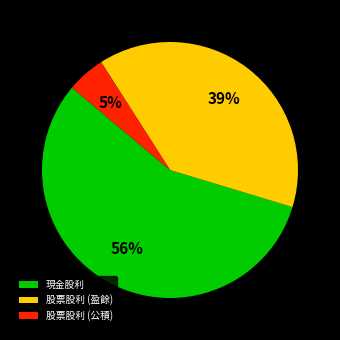

Which category accounts for the majority?

現金股利